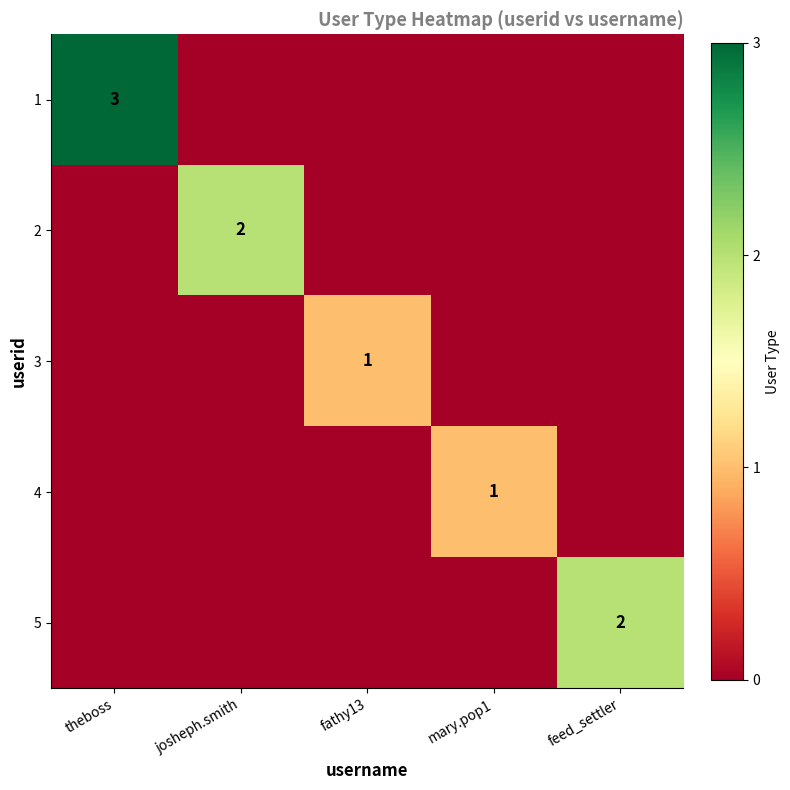

At mary.pop1, list the series in order from largest to smallest.

4, 1, 2, 3, 5